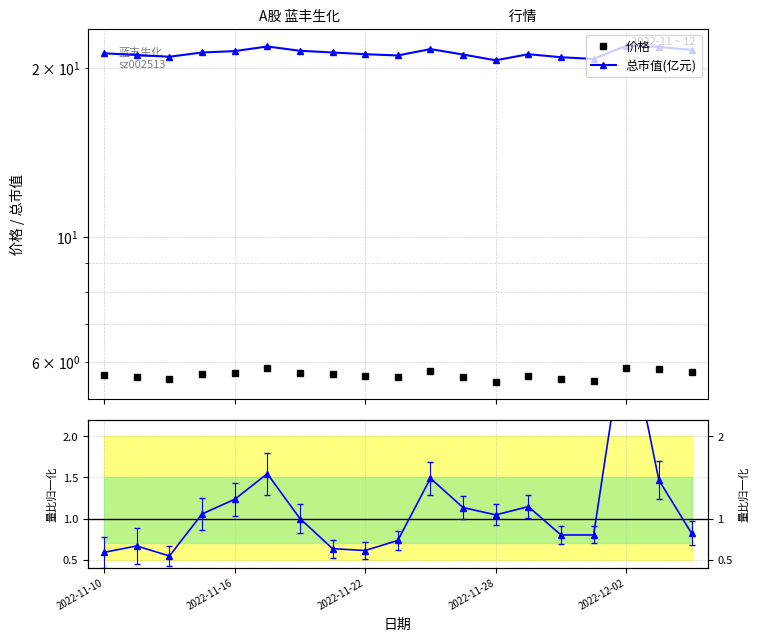

True or false: 量比/中位 and 价格 cross at least once.

False